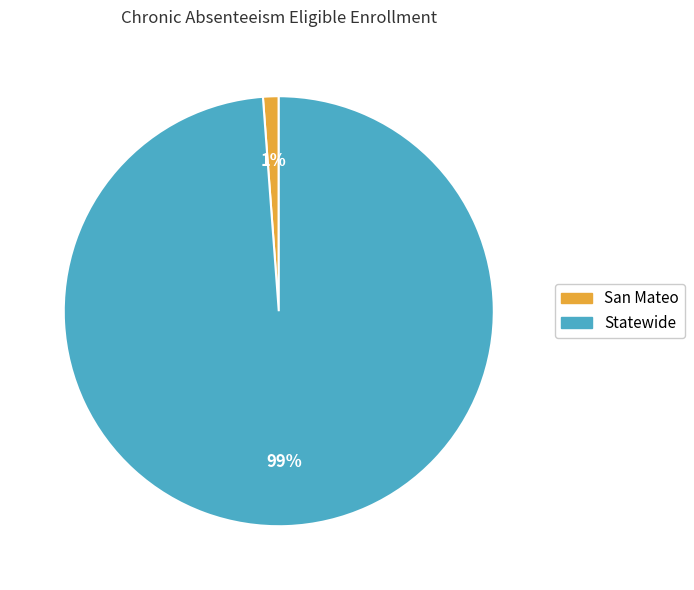

Which has a higher value, San Mateo or Statewide?

Statewide